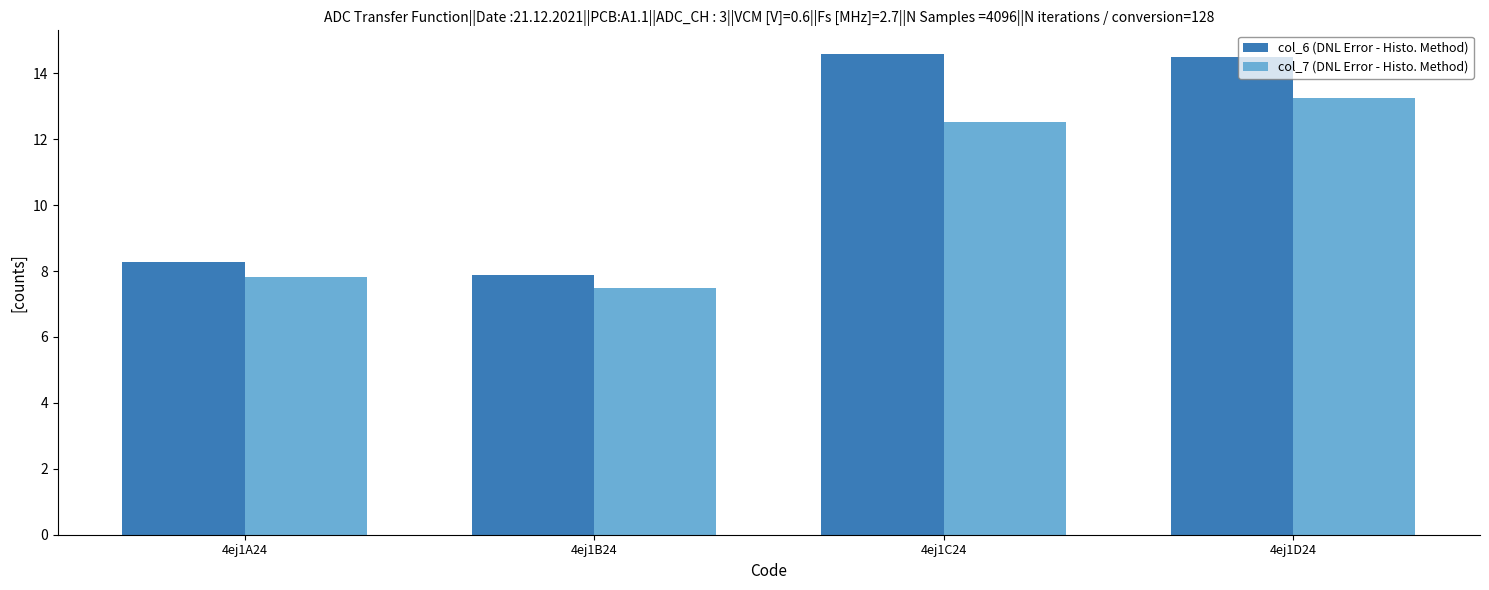

Is the value of col_7 (DNL Error - Histo. Method) at 4ej1A24 greater than the value of col_6 (DNL Error - Histo. Method) at 4ej1D24?

No